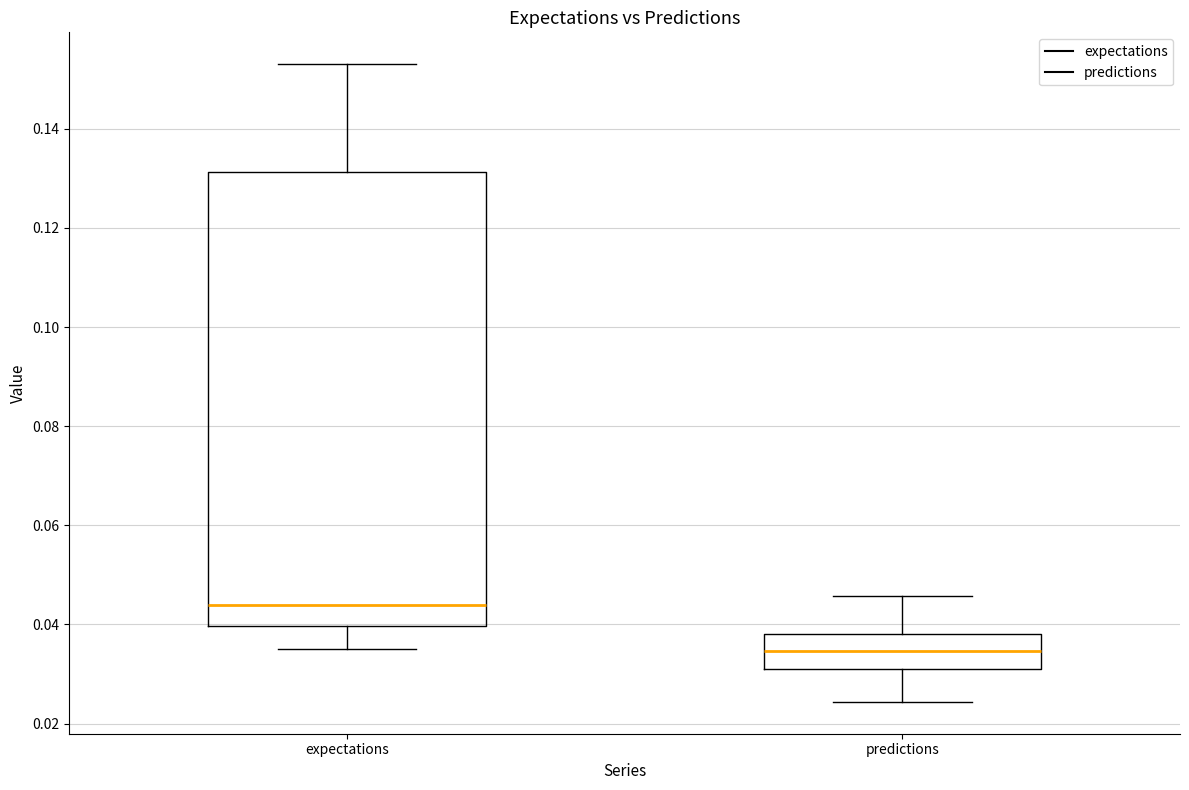

Where is the lower edge of the box for predictions on the y-axis? The values are not printed on the chart, so give them approximately, as read against the axis.

0.032